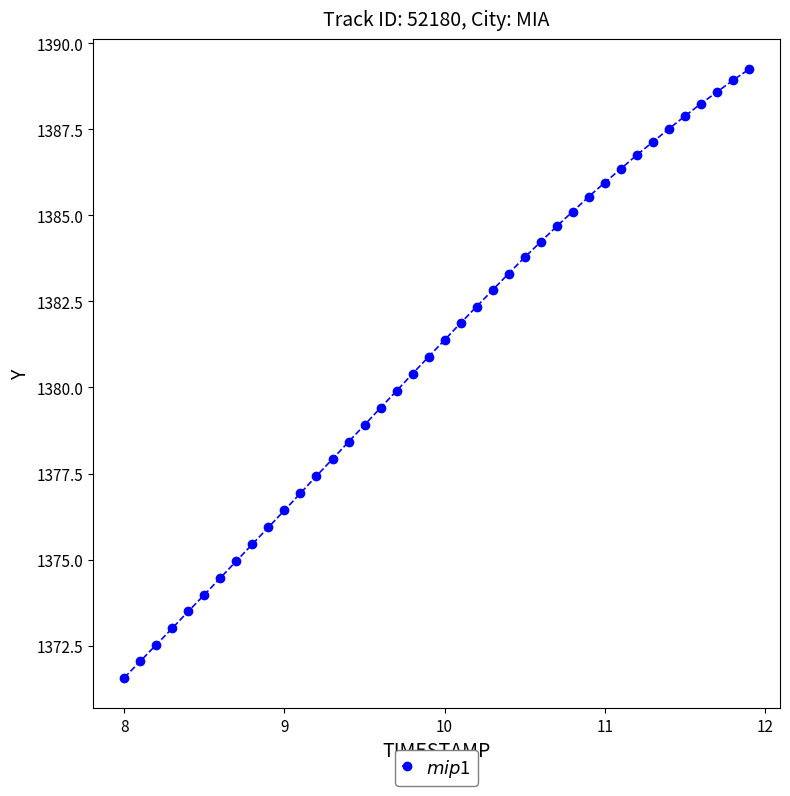

How many data points are less than 1381?

20